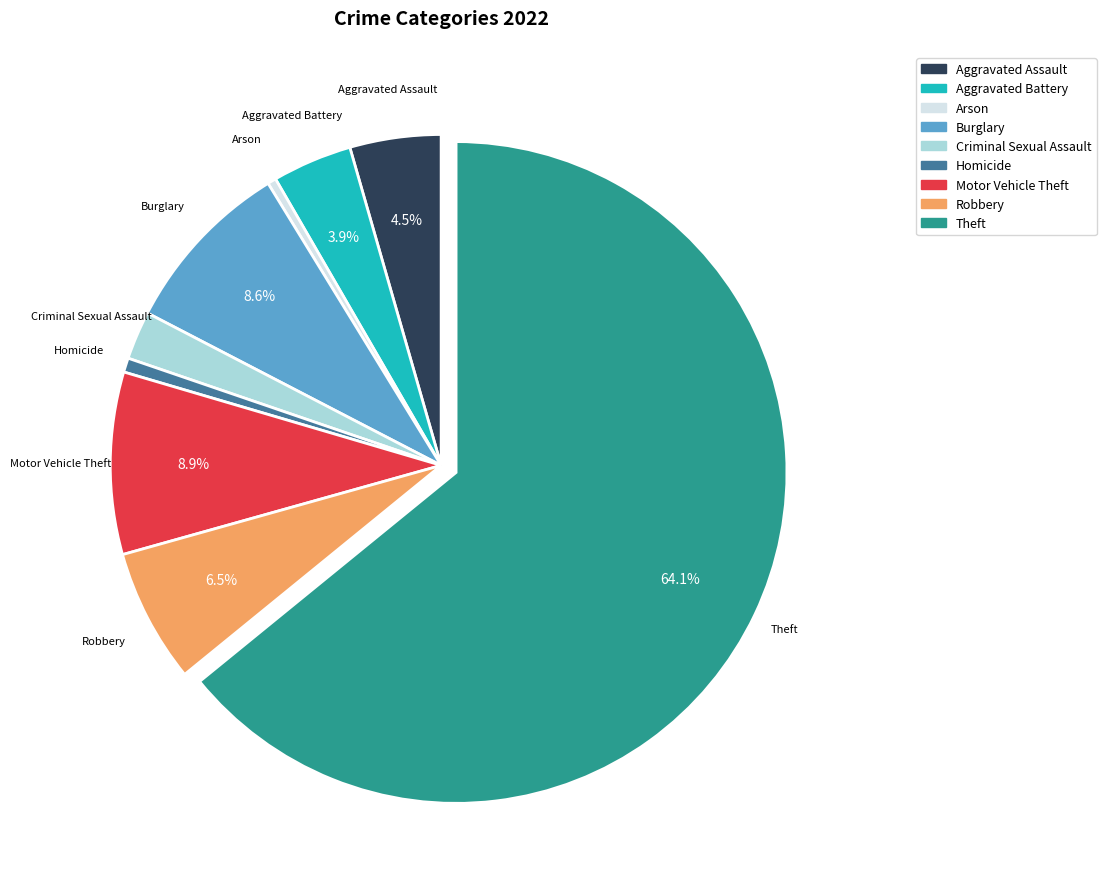

Between Aggravated Battery and Criminal Sexual Assault, which is larger?

Aggravated Battery